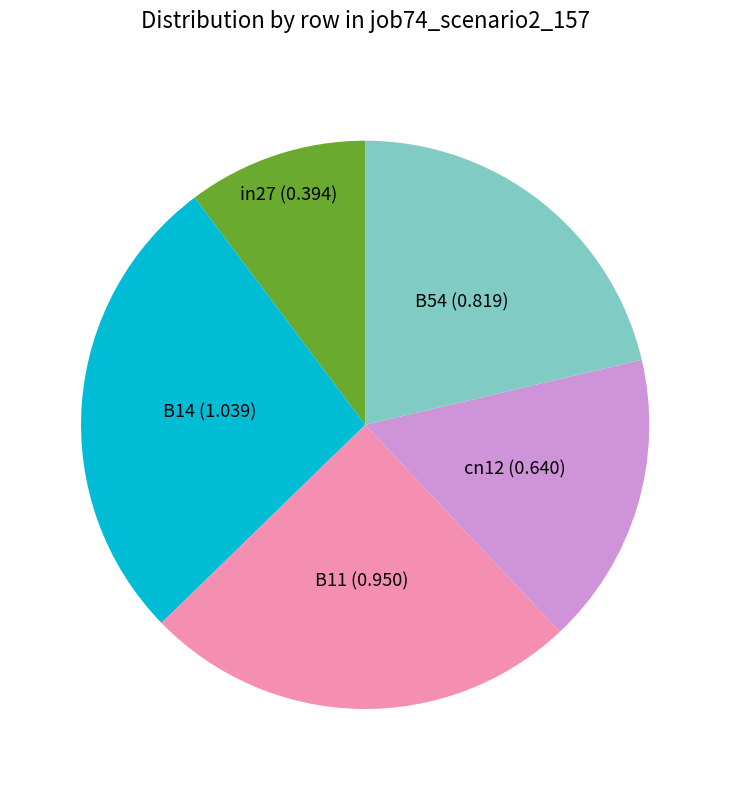

Combined, do B54 and B14 account for over 50%?

No